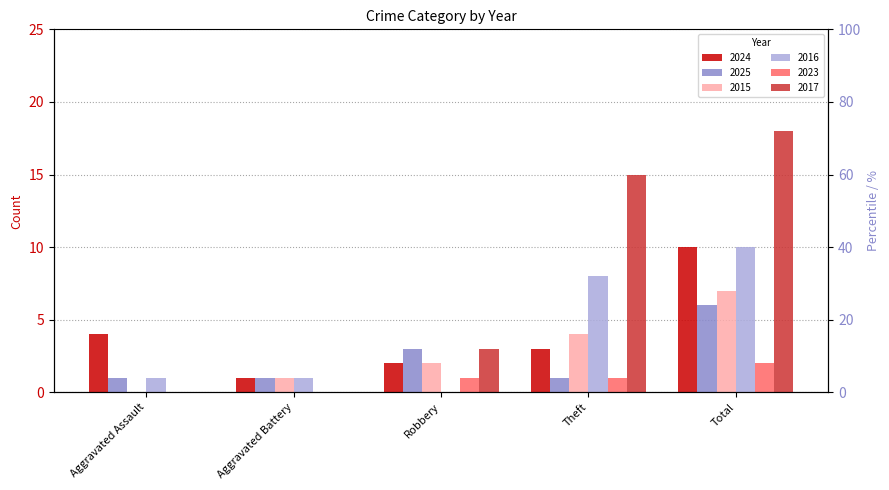

What is the highest value of the 2016 series?

10